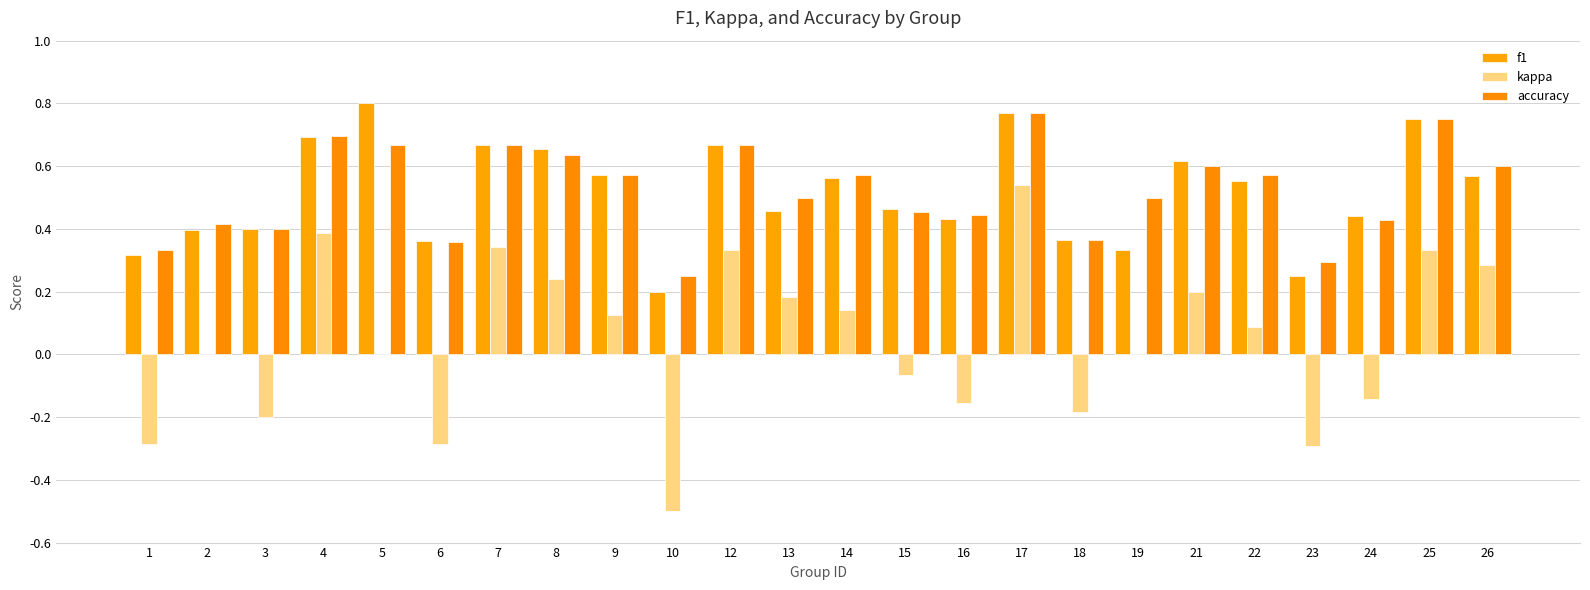

Is it true that accuracy equals 0.3 at 23?

True